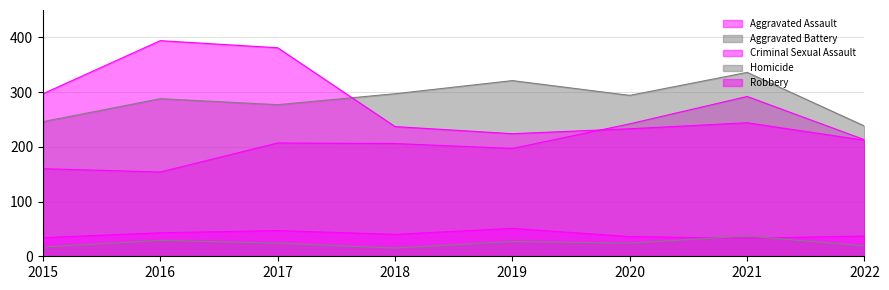

What is the sum of the Aggravated Assault values at 2021 and 2019?

489